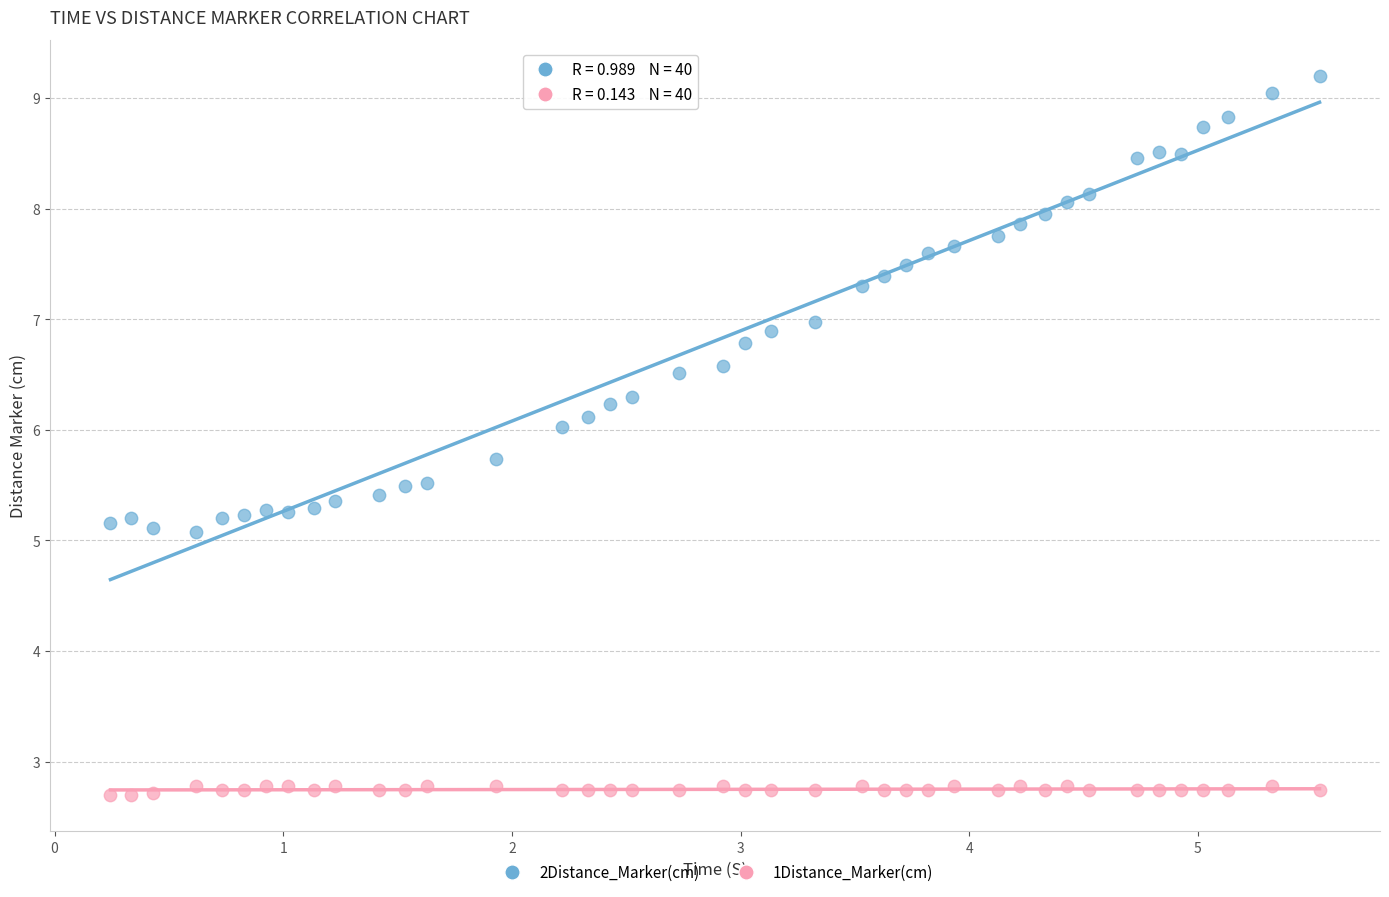

Across all data points, what is the range of X values (max minus min)?

5.3